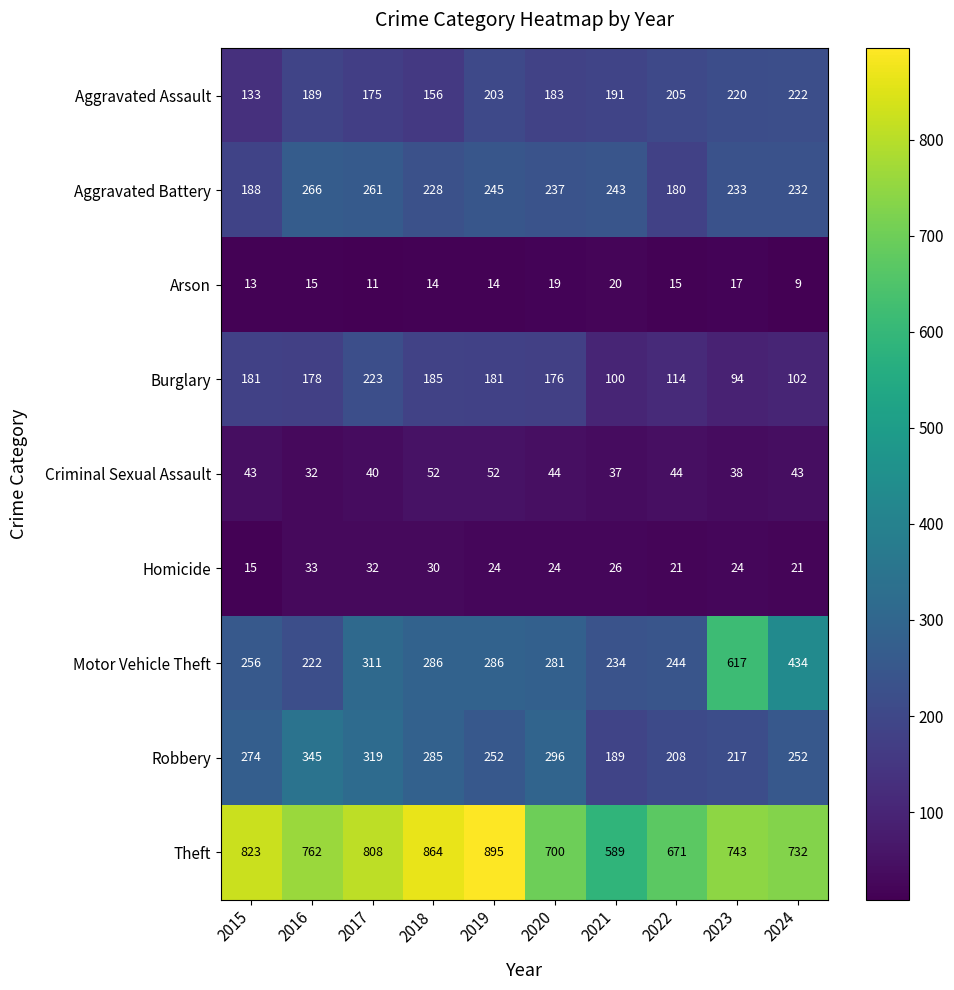

At which category is the sum across all series the highest?

2023